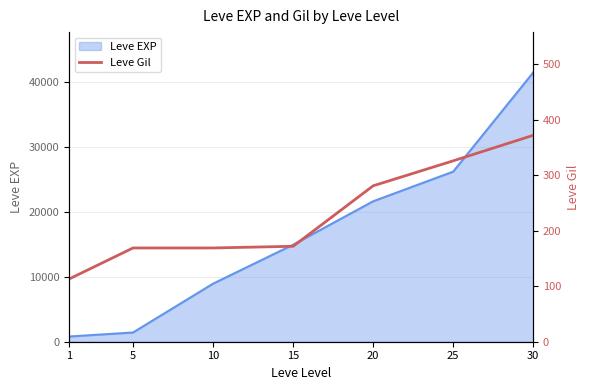

At which category does the chart reach its peak across all series?

30